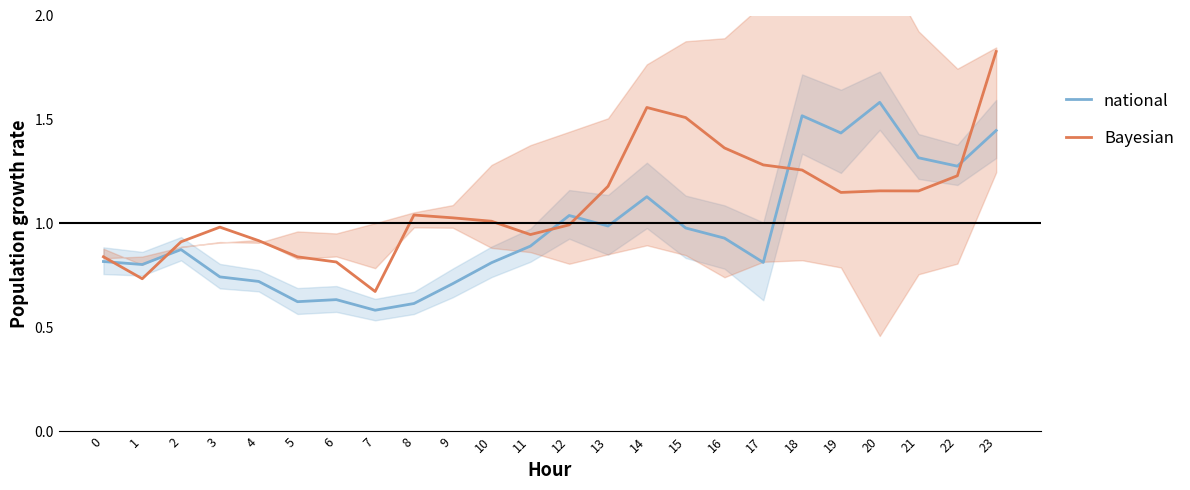

What is the difference between the maximum and minimum values in the national series?

1.0